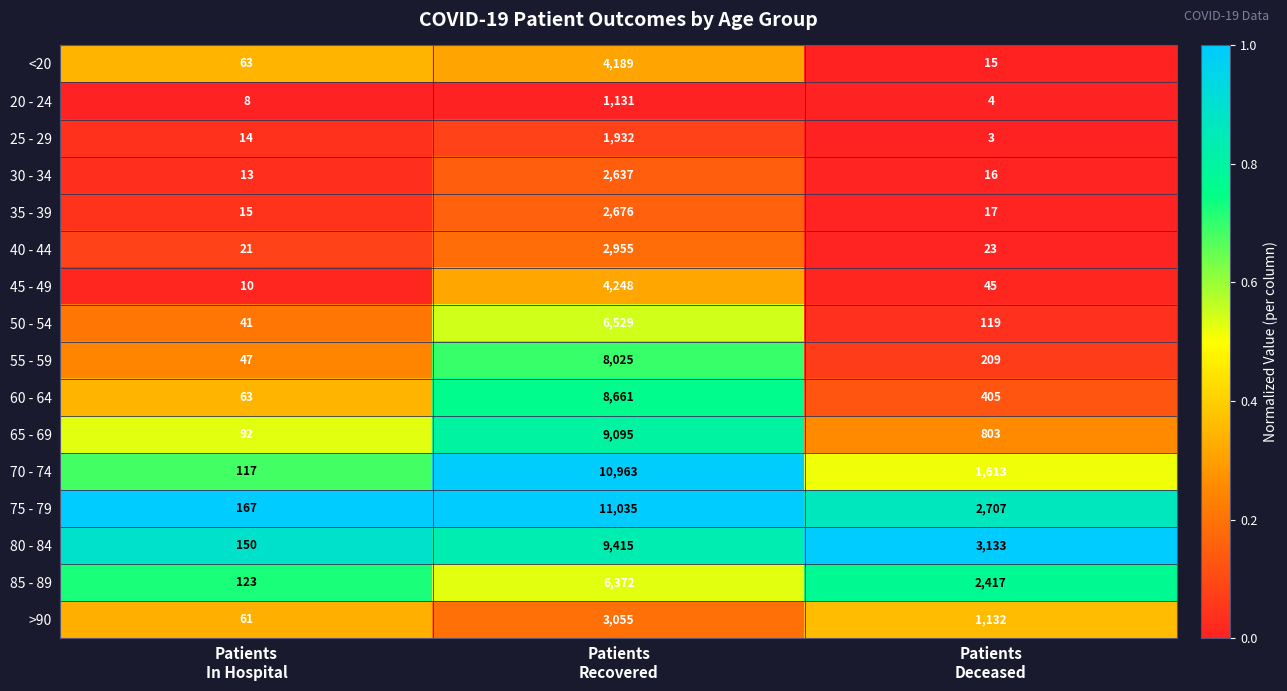

List the series in order of their peak value, highest first.

75 - 79, 70 - 74, 80 - 84, 65 - 69, 60 - 64, 55 - 59, 50 - 54, 85 - 89, 45 - 49, <20, >90, 40 - 44, 35 - 39, 30 - 34, 25 - 29, 20 - 24